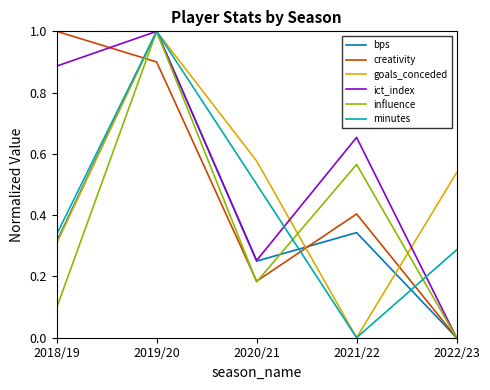

What is the total value across all series at 2019/20?

5.9